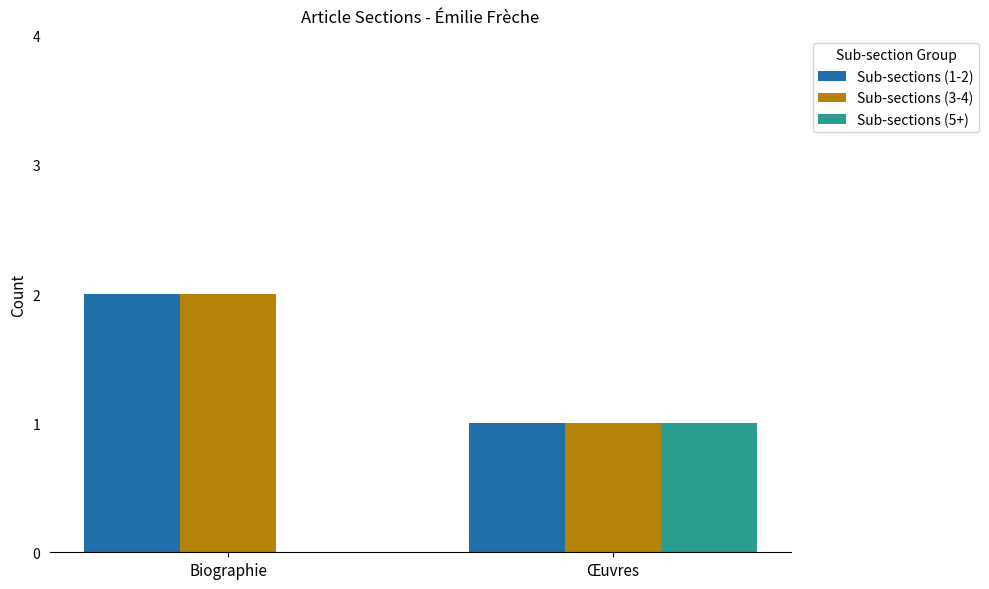

Reading left to right, what are all the values shown in this chart?

Sub-sections (1-2): Biographie=2	Œuvres=1
Sub-sections (3-4): Biographie=2	Œuvres=1
Sub-sections (5+): Biographie=0	Œuvres=1